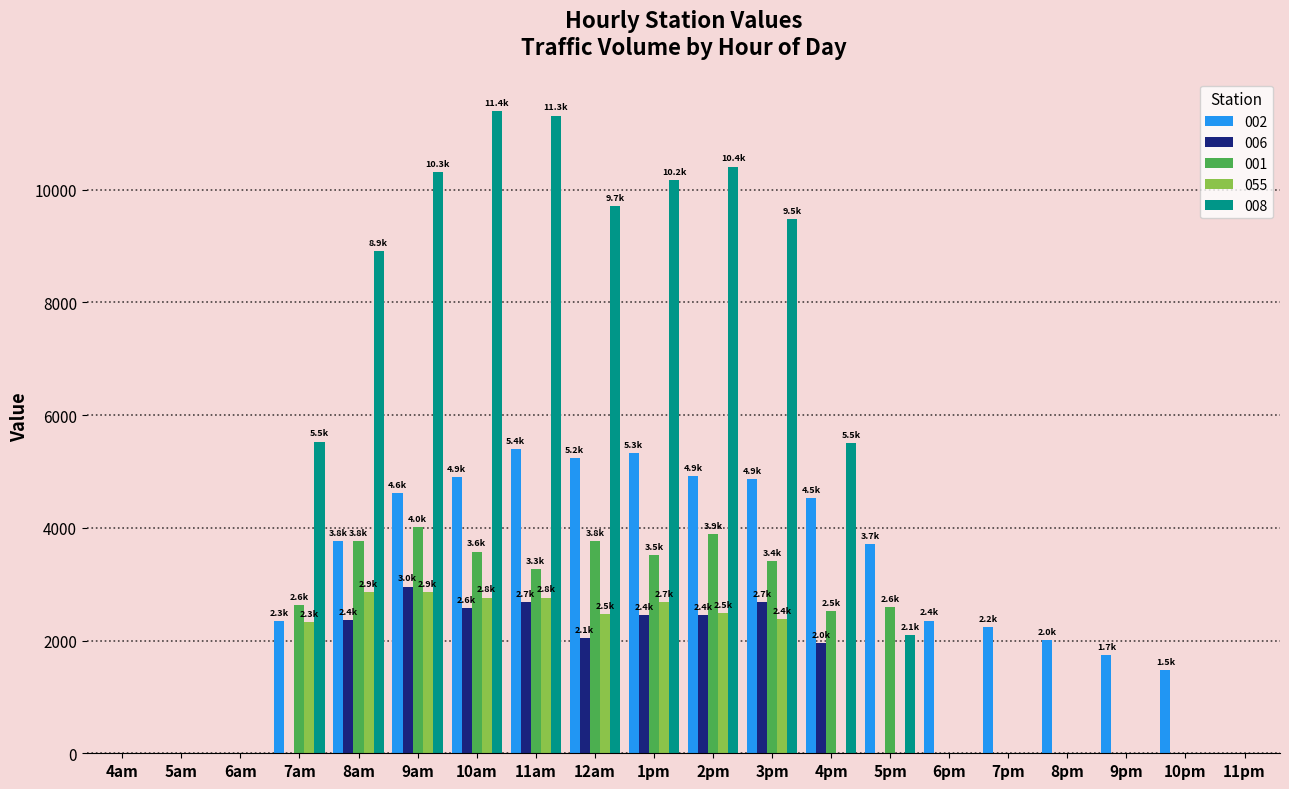

What is the sum of the 002 values at 10pm and 5pm?

5195.8